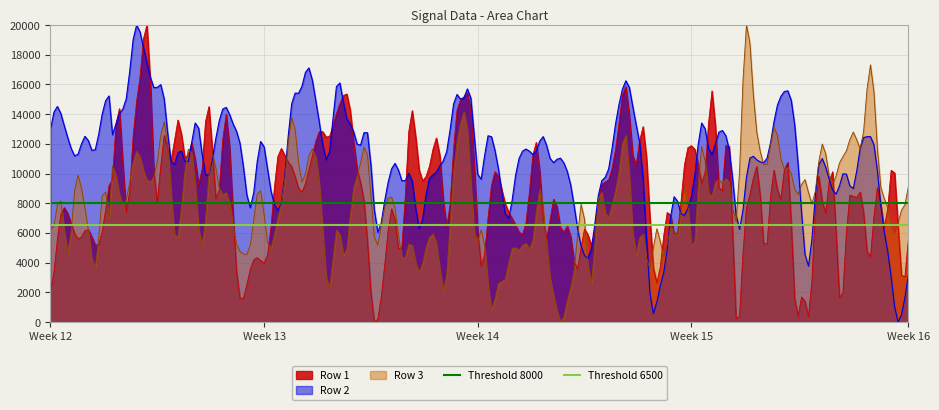

What is the maximum value for Row 3?

20000.0